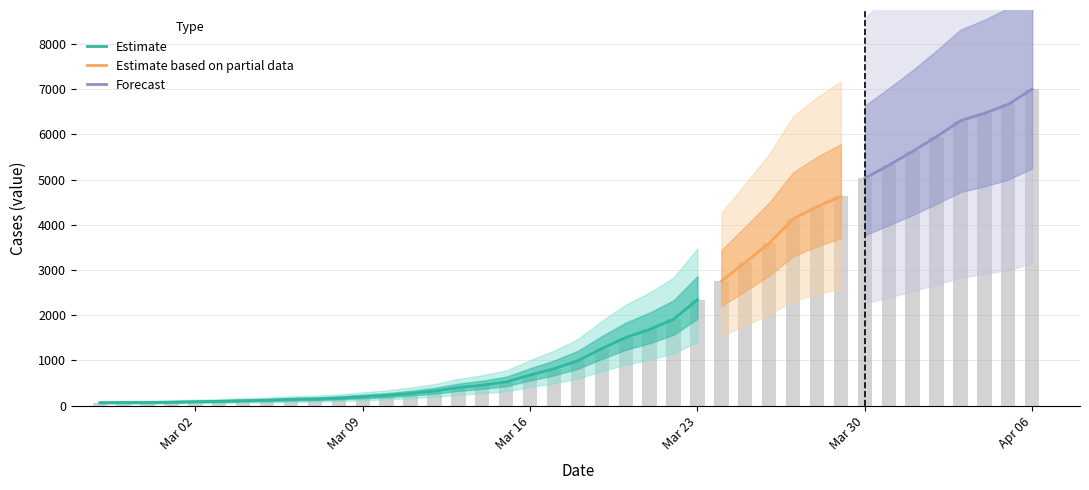

What is the difference between the values at 2020-02-28 and 2020-04-02?

5885